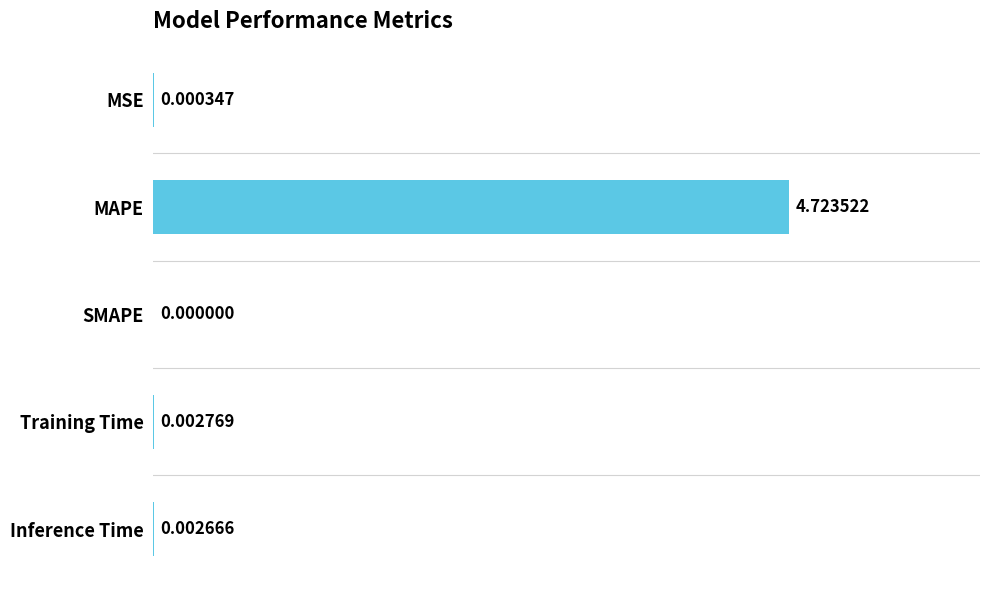

Between MAPE and MSE, which is larger?

MAPE